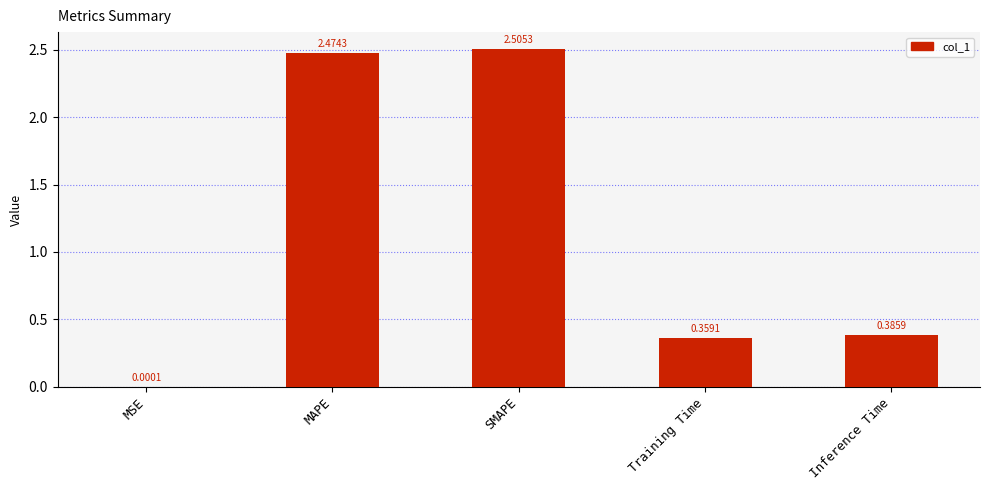

Which has a higher value, Inference Time or MSE?

Inference Time